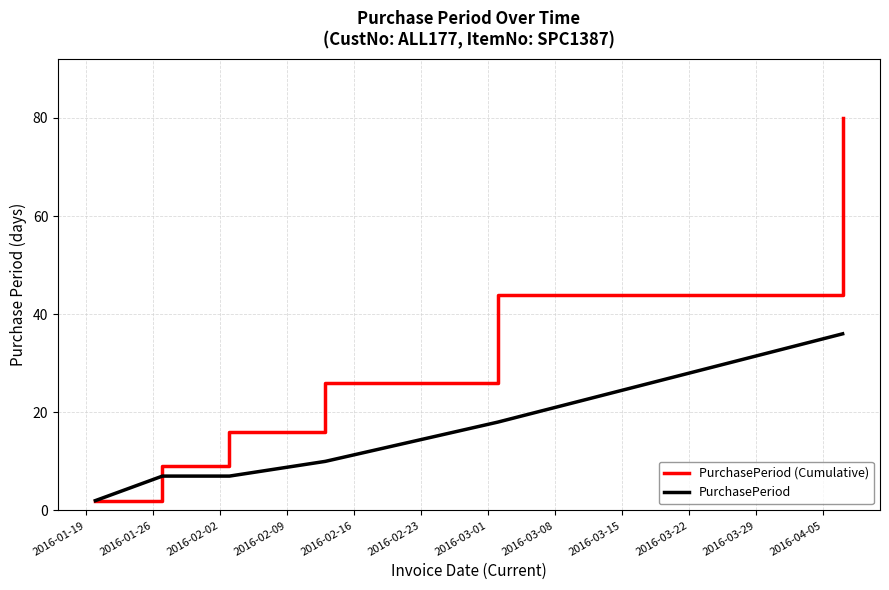

Which series has the largest total across all categories?

PurchasePeriod (Cumulative)